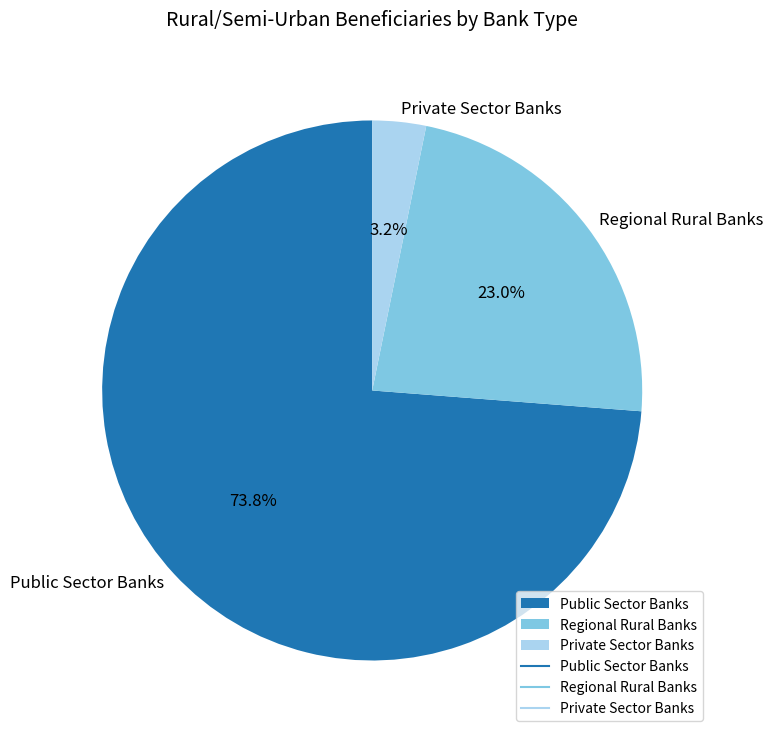

Approximately how many times larger is the value at Regional Rural Banks compared to Private Sector Banks?

7.2